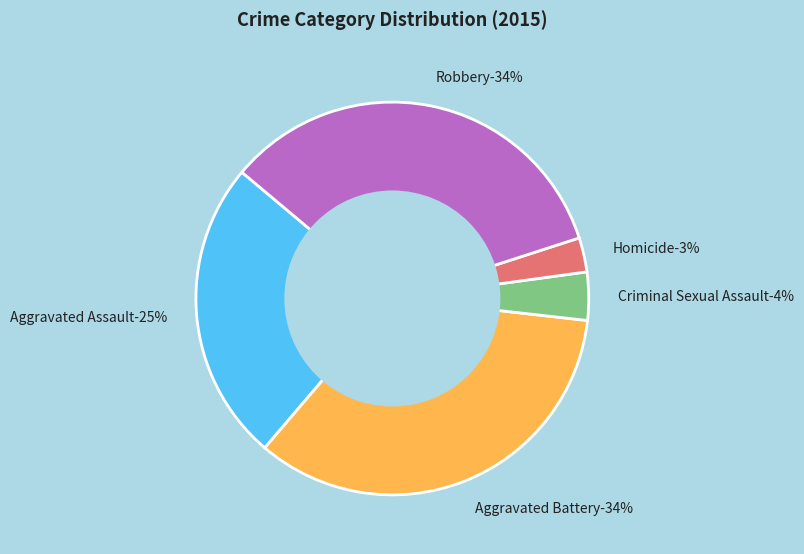

Does any single category account for the majority?

No